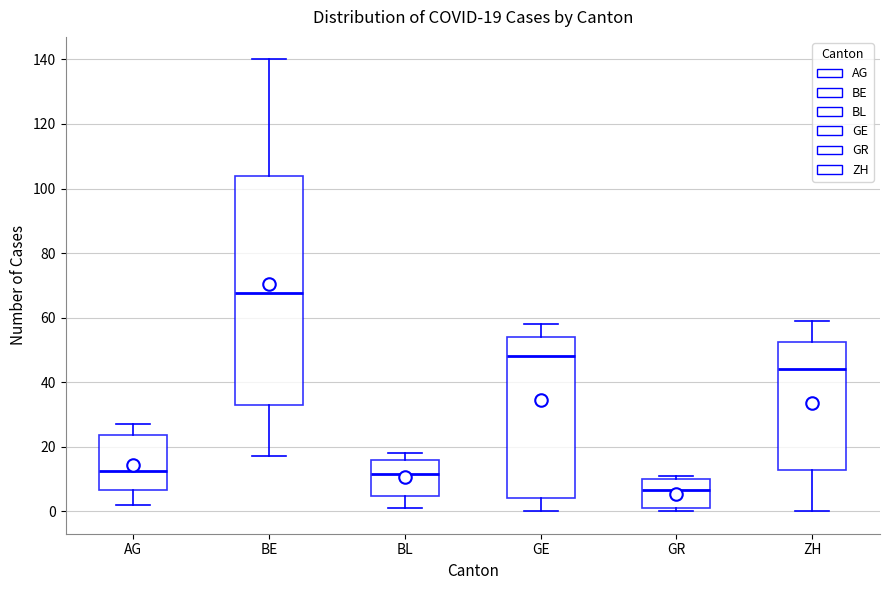

Which box has the lowest median line?

GR